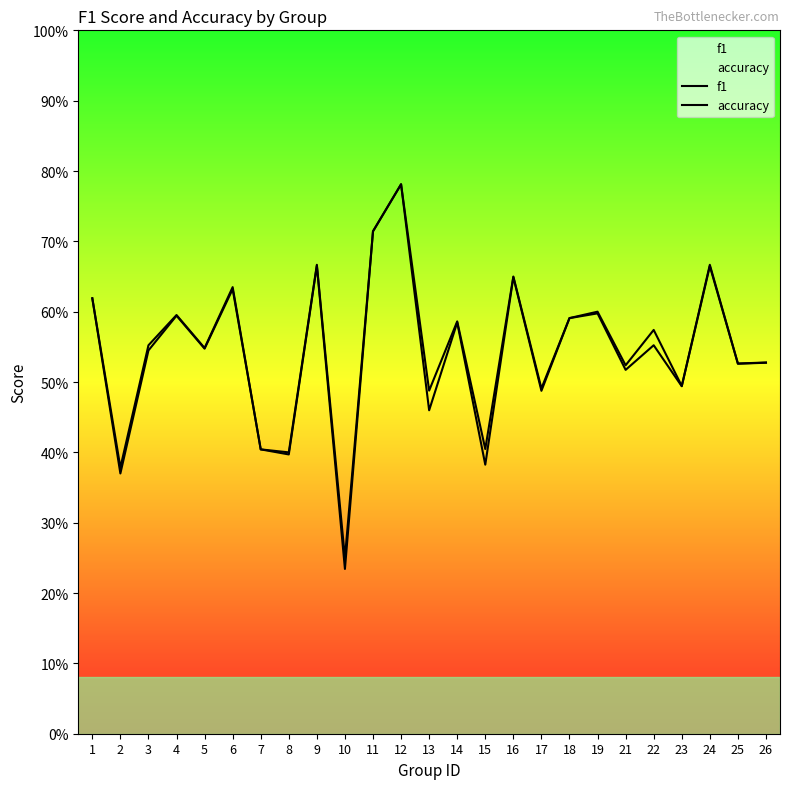

Between 3 and 15, which series saw the biggest shift?

f1